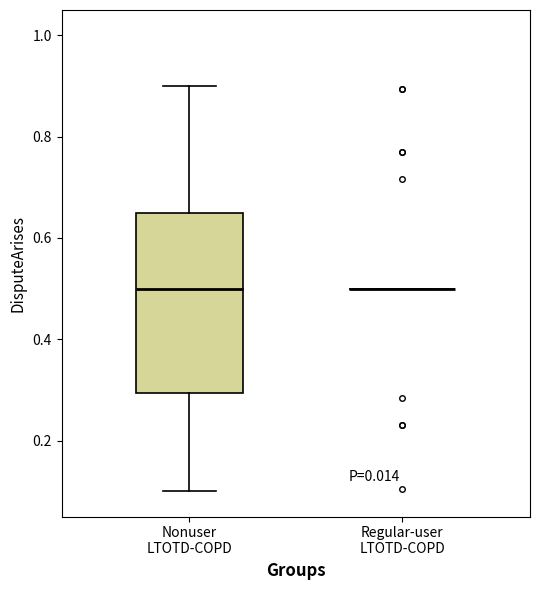

Reading left to right, read every box against the y-axis: the position of its median line, the range the box covers, and the ends of its whiskers. The values are not printed on the chart, so give them approximately, as read against the axis.

Nonuser LTOTD-COPD: median 0.50, box 0.30 to 0.66, whiskers 0.10 to 0.90
Regular-user LTOTD-COPD: box collapsed to a line at 0.50, whiskers 0.50 to 0.50